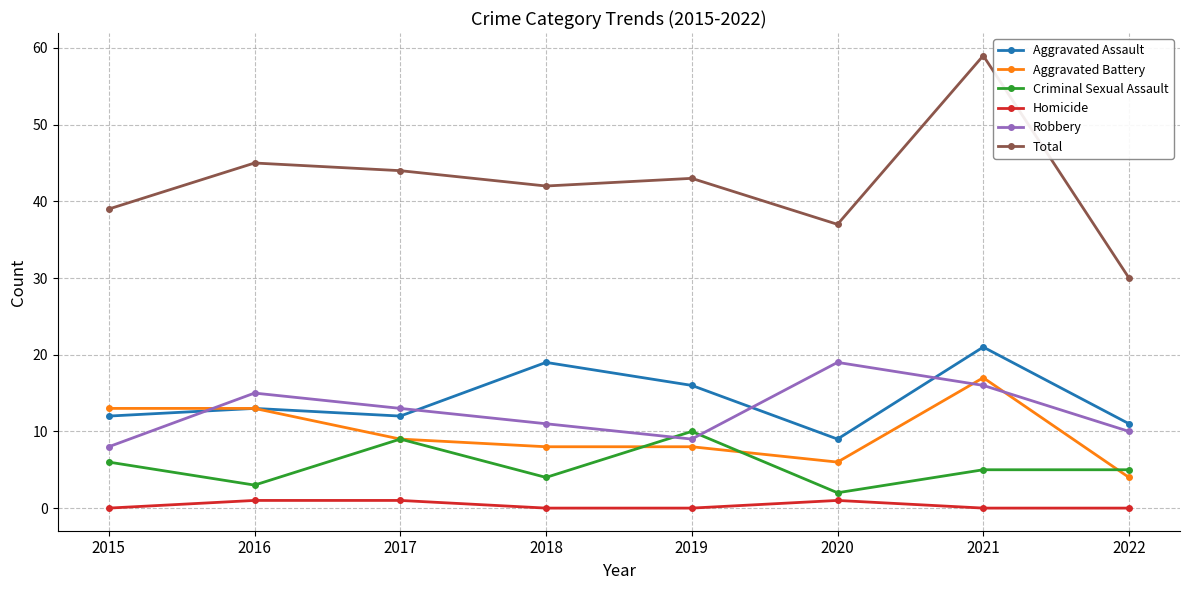

Where is the first local minimum for Robbery?

2019